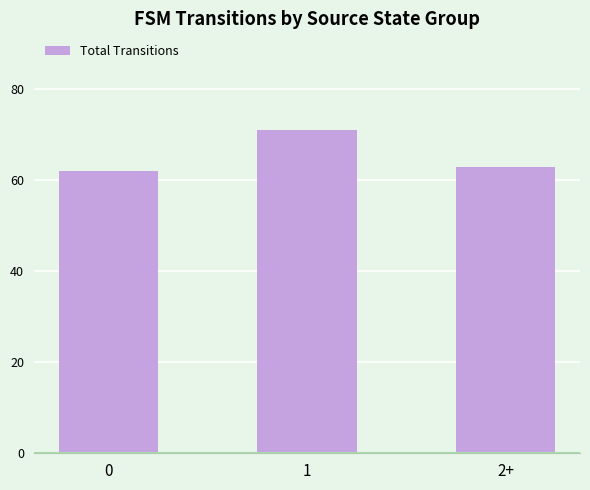

What is the value of the 2nd bar from the left?

71